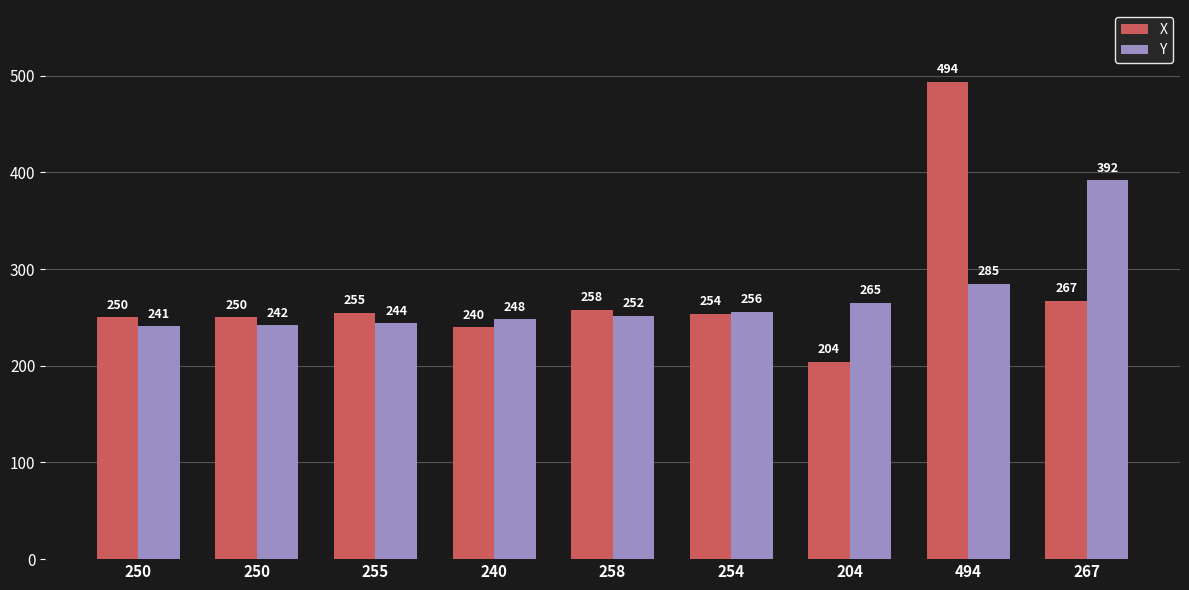

How many values in the X series are below 254?

4